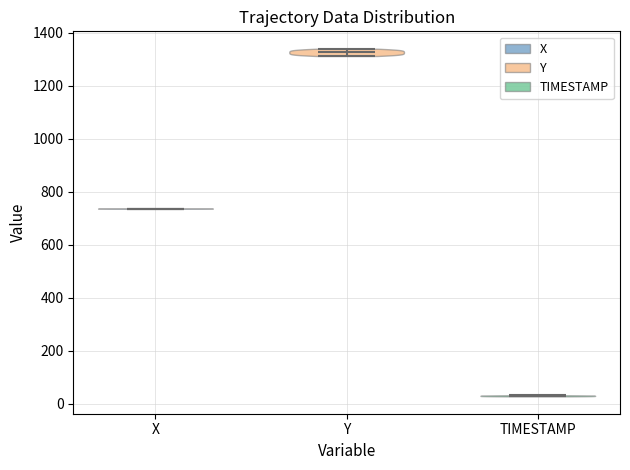

Reading left to right, read every violin against the y-axis: where its median line is, and the lowest and highest points it reaches. The values are not printed on the chart, so give them approximately, as read against the axis.

X: median line 740, lowest point 740, highest point 740
Y: median line 1320, lowest point 1320, highest point 1340
TIMESTAMP: median line 20, lowest point 20, highest point 40